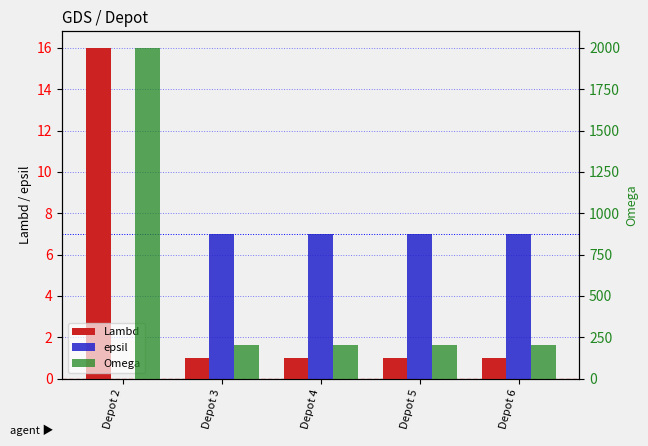

Which series changed the most between Depot 3 and Depot 4?

Lambd